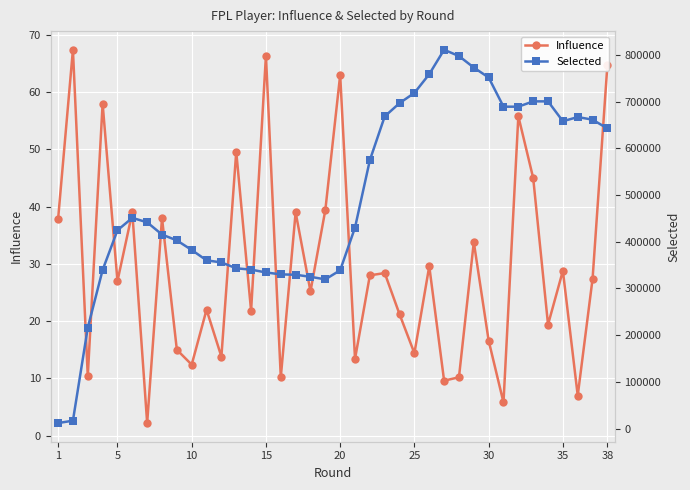

In Influence, how many points are higher than both neighbors (excluding endpoints)?

14